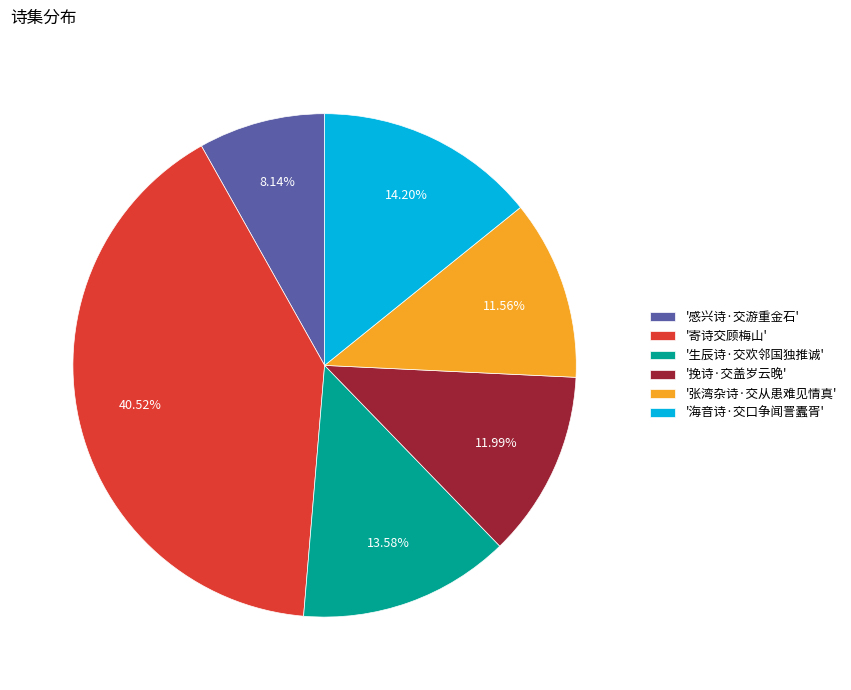

Which category has the smallest portion of the pie?

'感兴诗·交游重金石'